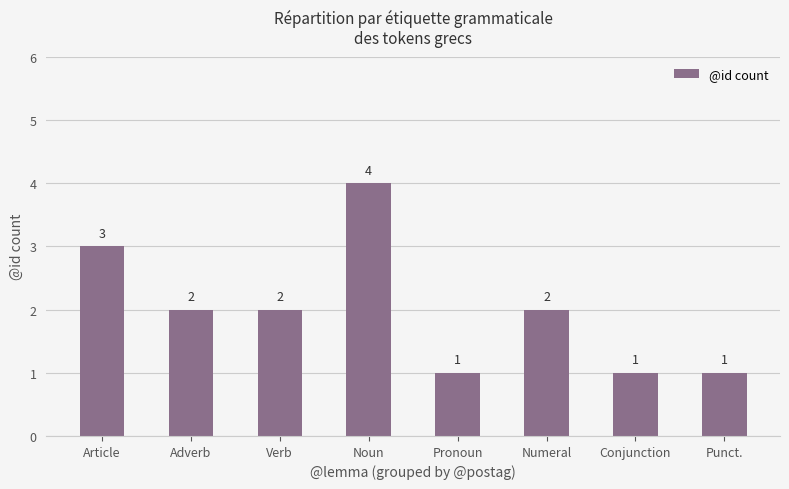

Is it true that the value at Noun is 6?

False